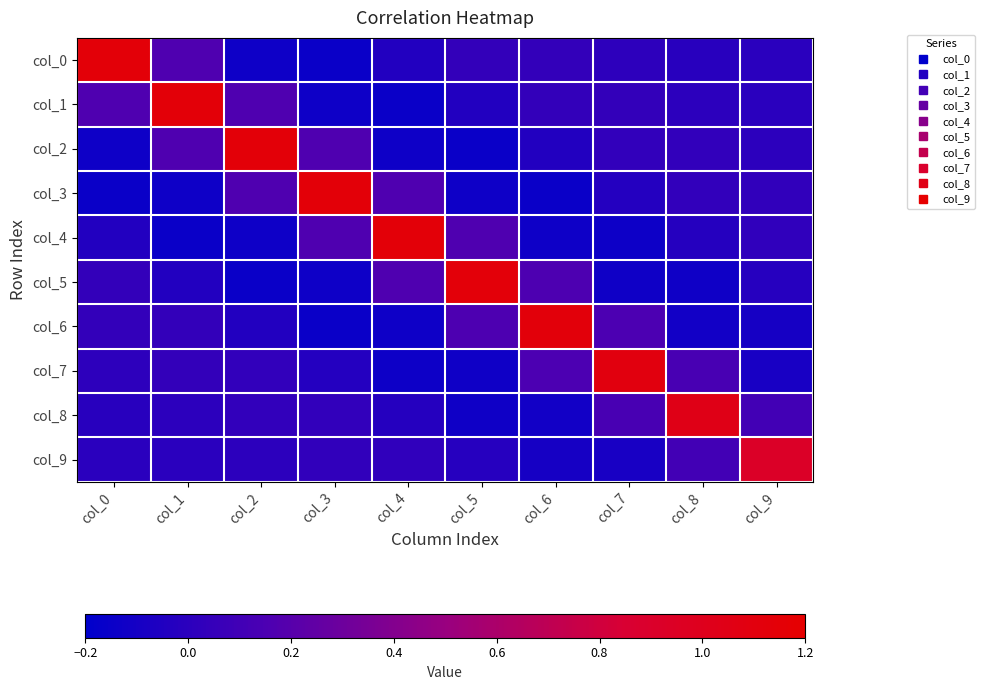

What is the spread (max minus min) of values at col_8?

1.2